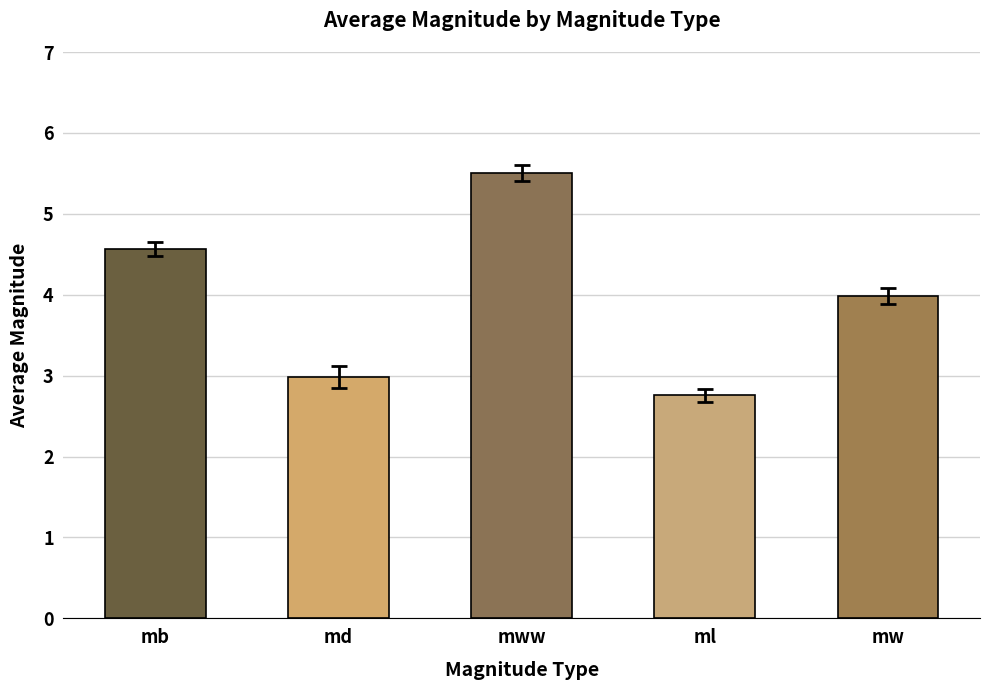

List the labels in order of value, largest first.

mww, mb, mw, md, ml